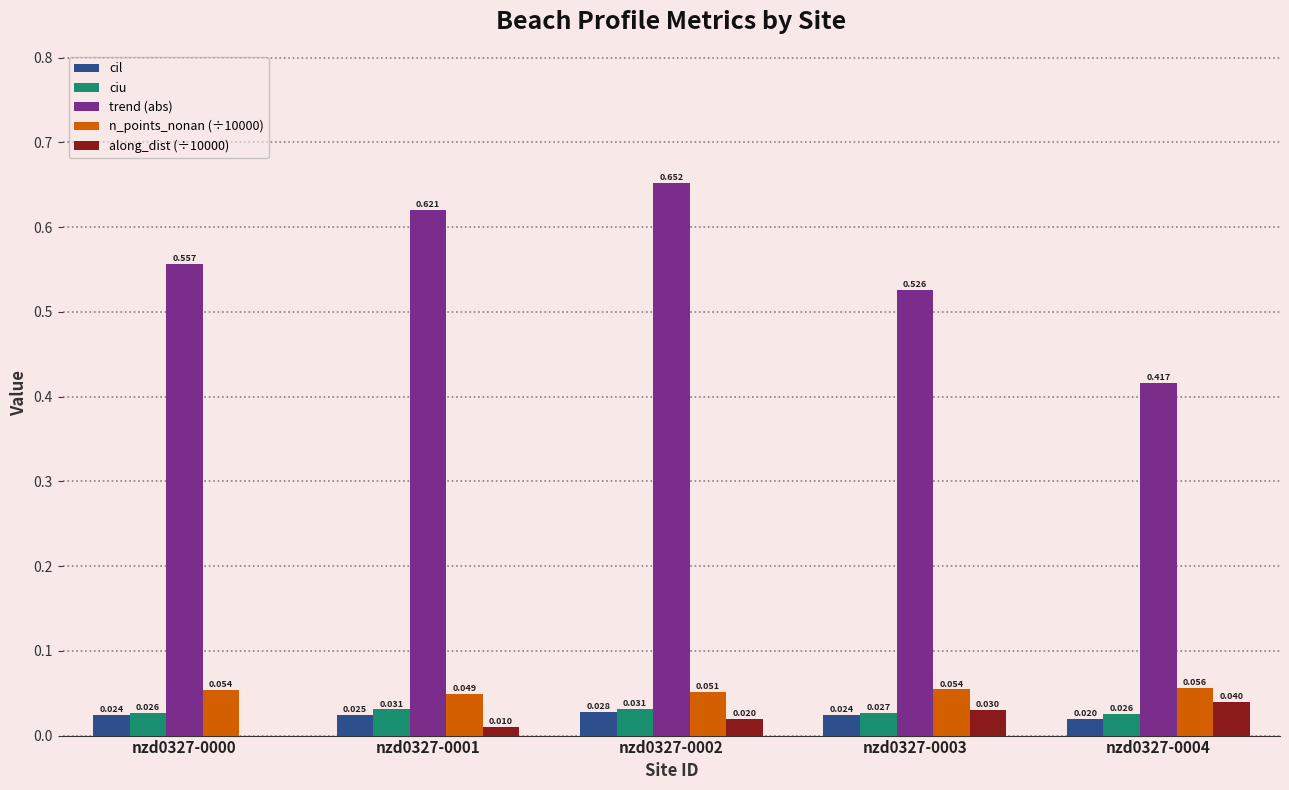

Count the number of categories in the chart.

5